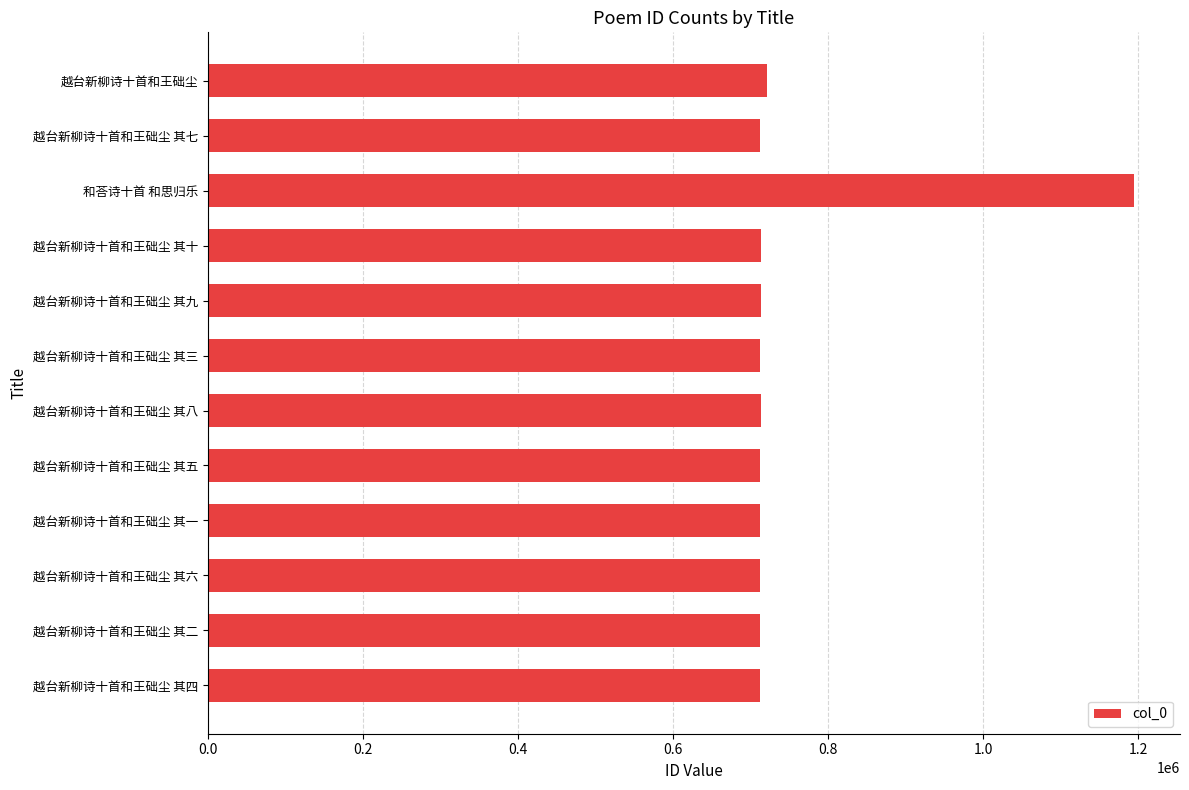

What is the label of the 5th bar from the bottom?

越台新柳诗十首和王础尘 其五